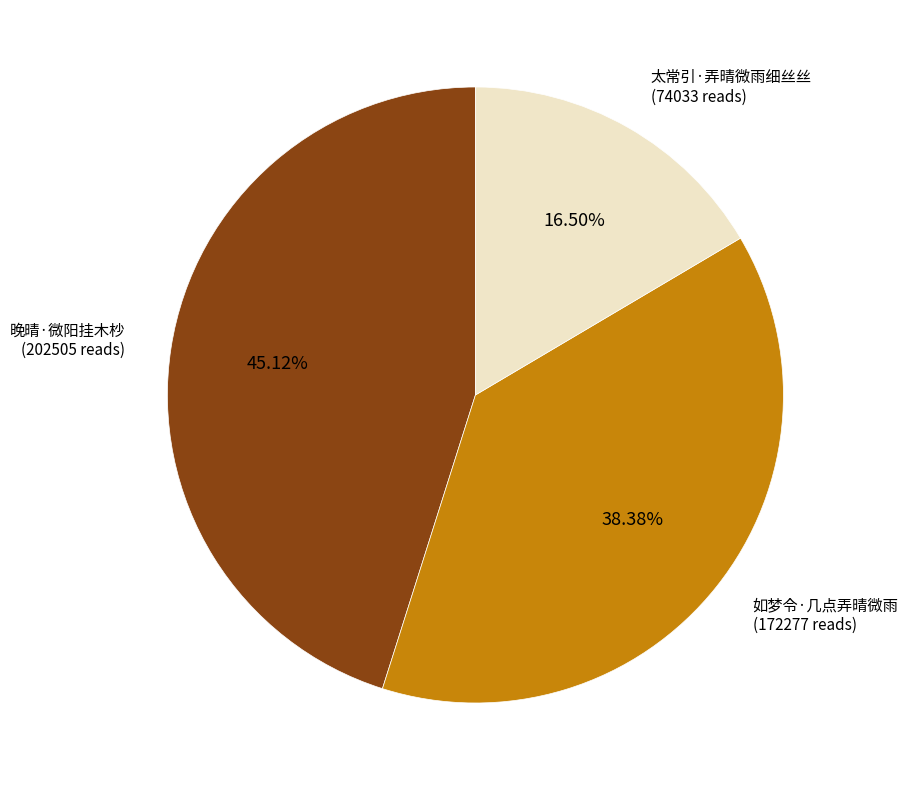

Does any single category account for the majority?

No